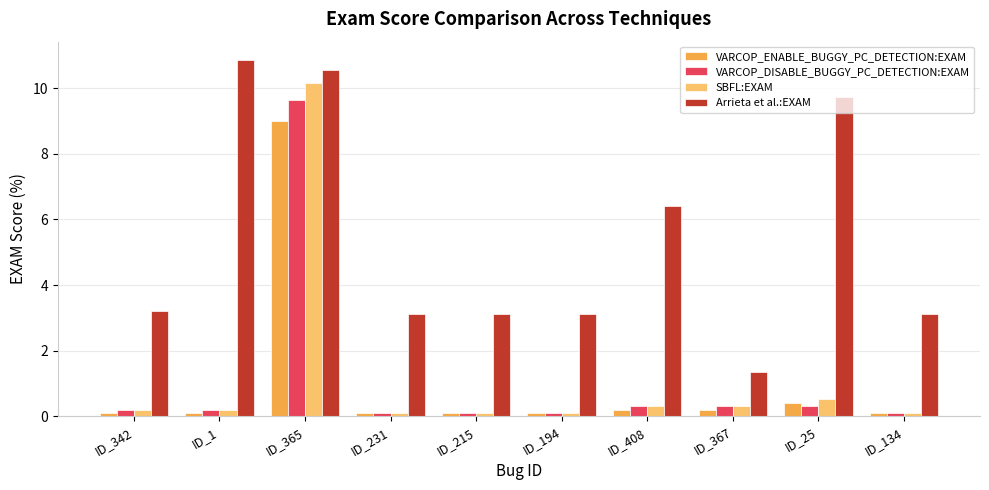

Is the value of Arrieta et al.:EXAM at ID_215 greater than the value of VARCOP_DISABLE_BUGGY_PC_DETECTION:EXAM at ID_25?

Yes